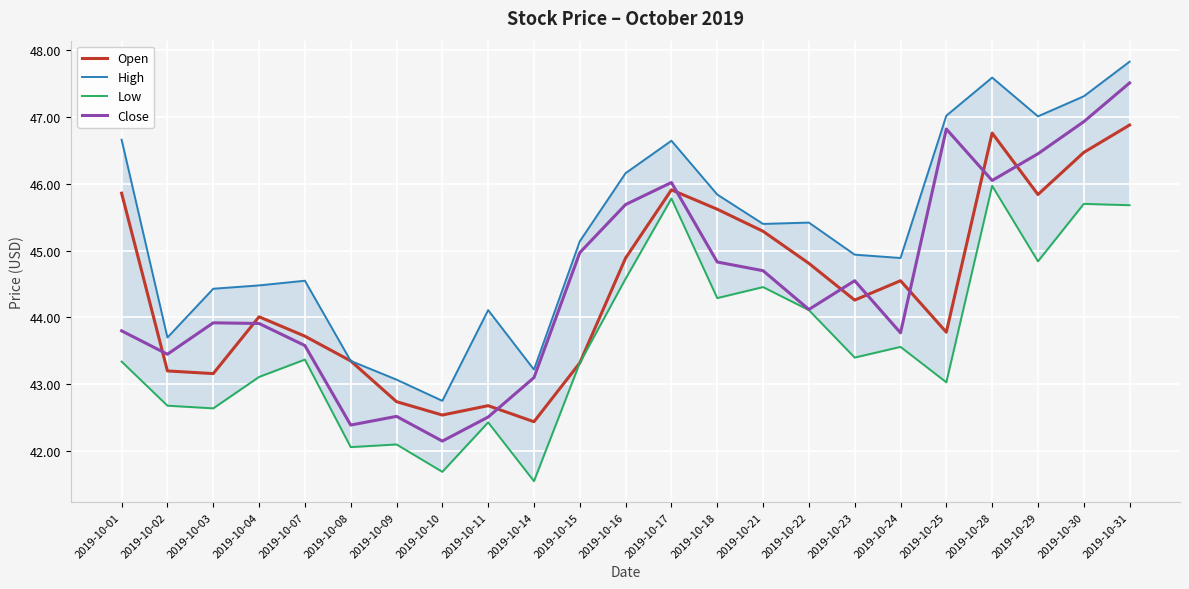

Reading right to left, transcribe all the data shown in this chart.

Open: 2019-10-31=46.9	2019-10-30=46.5	2019-10-29=45.8	2019-10-28=46.8	2019-10-25=43.8	2019-10-24=44.5	2019-10-23=44.3	2019-10-22=44.8	2019-10-21=45.3	2019-10-18=45.6	2019-10-17=45.9	2019-10-16=44.9	2019-10-15=43.3	2019-10-14=42.4	2019-10-11=42.7	2019-10-10=42.5	2019-10-09=42.7	2019-10-08=43.4	2019-10-07=43.7	2019-10-04=44.0	2019-10-03=43.2	2019-10-02=43.2	2019-10-01=45.9
High: 2019-10-31=47.8	2019-10-30=47.3	2019-10-29=47.0	2019-10-28=47.6	2019-10-25=47.0	2019-10-24=44.9	2019-10-23=44.9	2019-10-22=45.4	2019-10-21=45.4	2019-10-18=45.8	2019-10-17=46.6	2019-10-16=46.2	2019-10-15=45.1	2019-10-14=43.2	2019-10-11=44.1	2019-10-10=42.8	2019-10-09=43.1	2019-10-08=43.4	2019-10-07=44.5	2019-10-04=44.5	2019-10-03=44.4	2019-10-02=43.7	2019-10-01=46.7
Low: 2019-10-31=45.7	2019-10-30=45.7	2019-10-29=44.8	2019-10-28=46.0	2019-10-25=43.0	2019-10-24=43.6	2019-10-23=43.4	2019-10-22=44.1	2019-10-21=44.5	2019-10-18=44.3	2019-10-17=45.8	2019-10-16=44.6	2019-10-15=43.3	2019-10-14=41.5	2019-10-11=42.4	2019-10-10=41.7	2019-10-09=42.1	2019-10-08=42.1	2019-10-07=43.4	2019-10-04=43.1	2019-10-03=42.6	2019-10-02=42.7	2019-10-01=43.3
Close: 2019-10-31=47.5	2019-10-30=46.9	2019-10-29=46.5	2019-10-28=46.0	2019-10-25=46.8	2019-10-24=43.8	2019-10-23=44.5	2019-10-22=44.1	2019-10-21=44.7	2019-10-18=44.8	2019-10-17=46.0	2019-10-16=45.7	2019-10-15=45.0	2019-10-14=43.1	2019-10-11=42.5	2019-10-10=42.1	2019-10-09=42.5	2019-10-08=42.4	2019-10-07=43.6	2019-10-04=43.9	2019-10-03=43.9	2019-10-02=43.5	2019-10-01=43.8